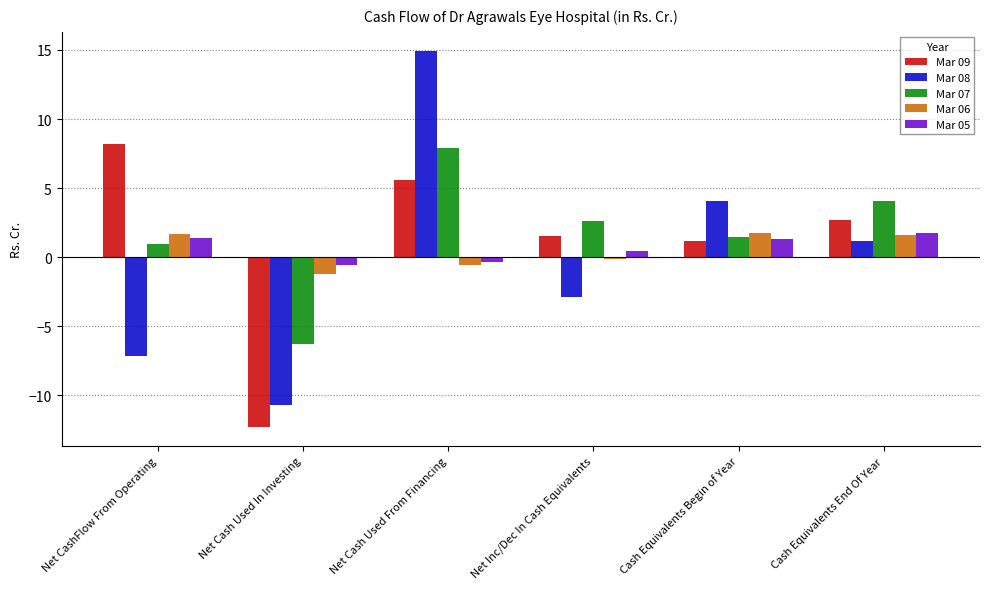

At which label does Mar 05 first exceed 1?

Net CashFlow From Operating